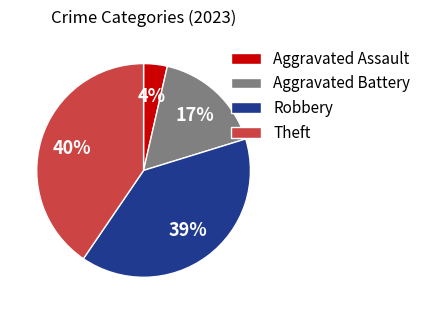

To the nearest percent, what is the average slice percentage?

25%